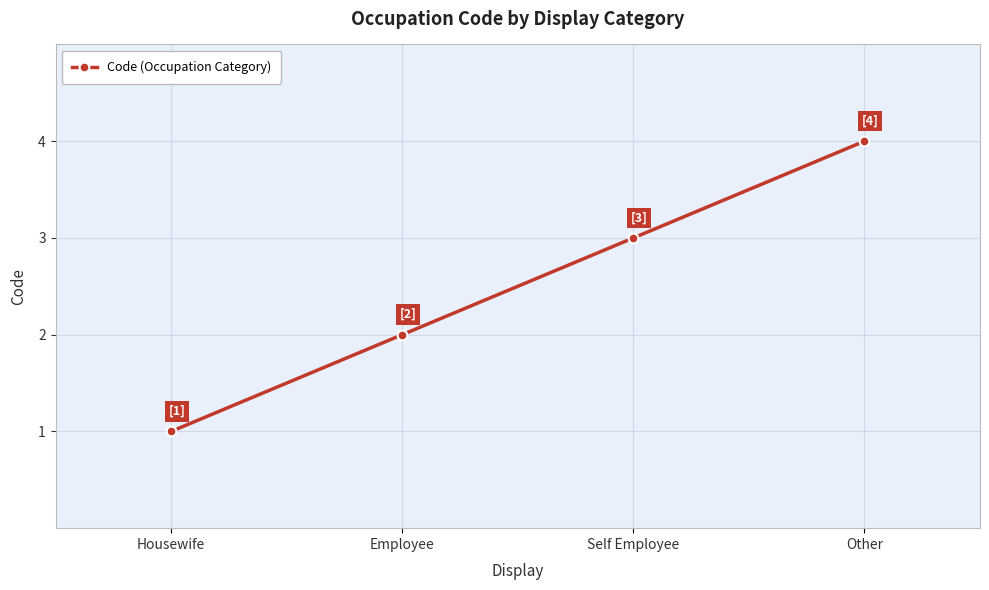

What is the maximum value shown in the chart?

4